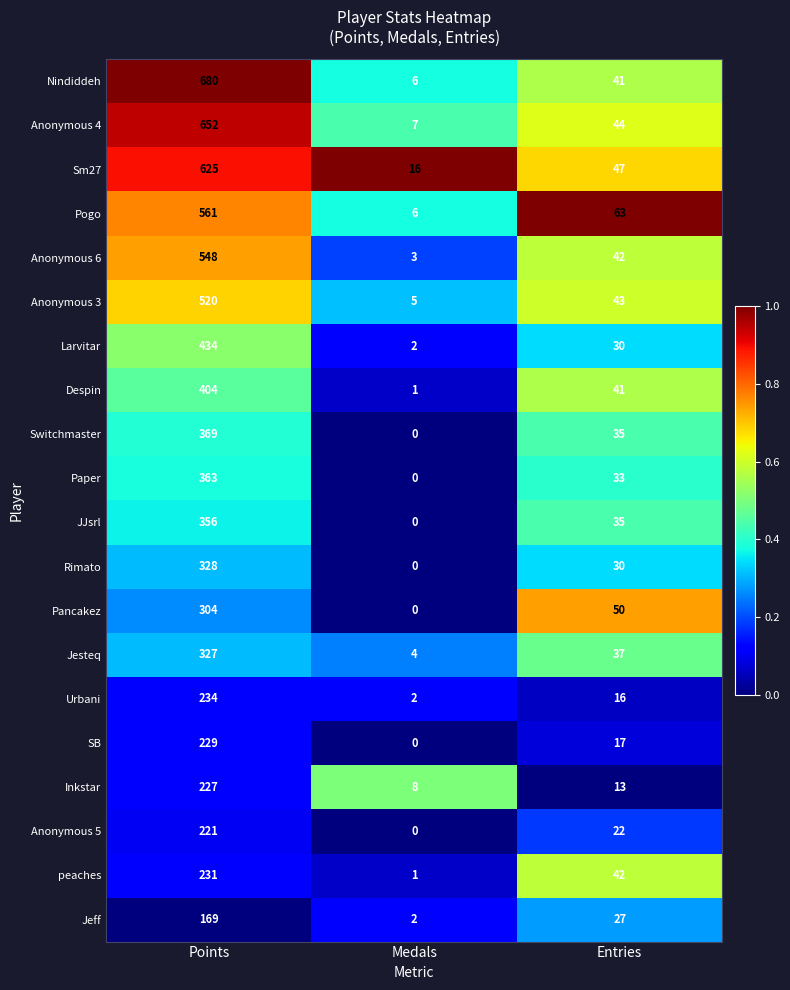

List the labels in order of Rimato value, smallest first.

Medals, Entries, Points